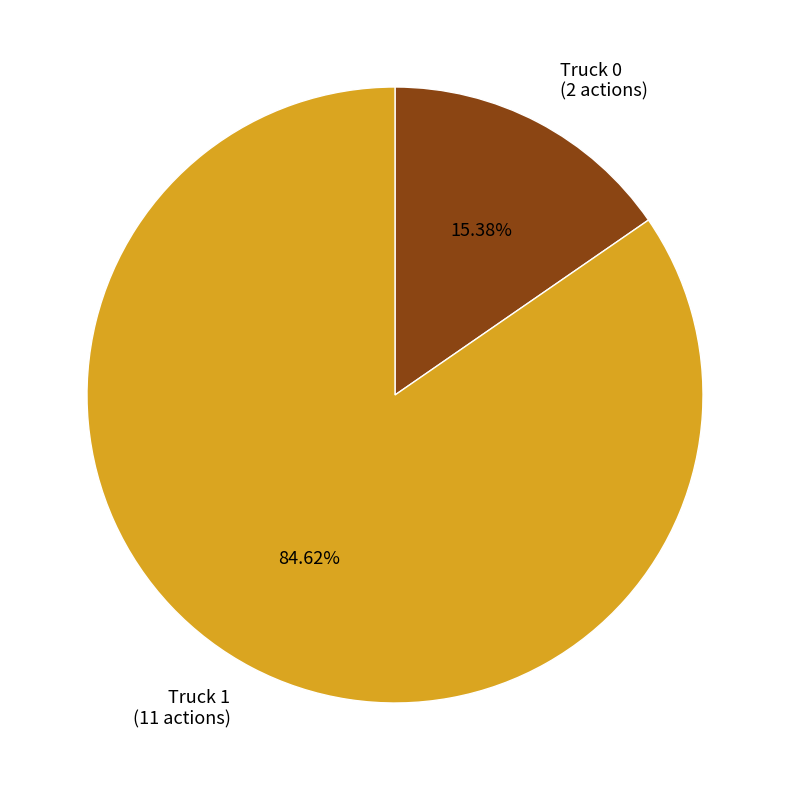

To the nearest percent, what is the combined percentage of Truck 1 and Truck 0?

100%